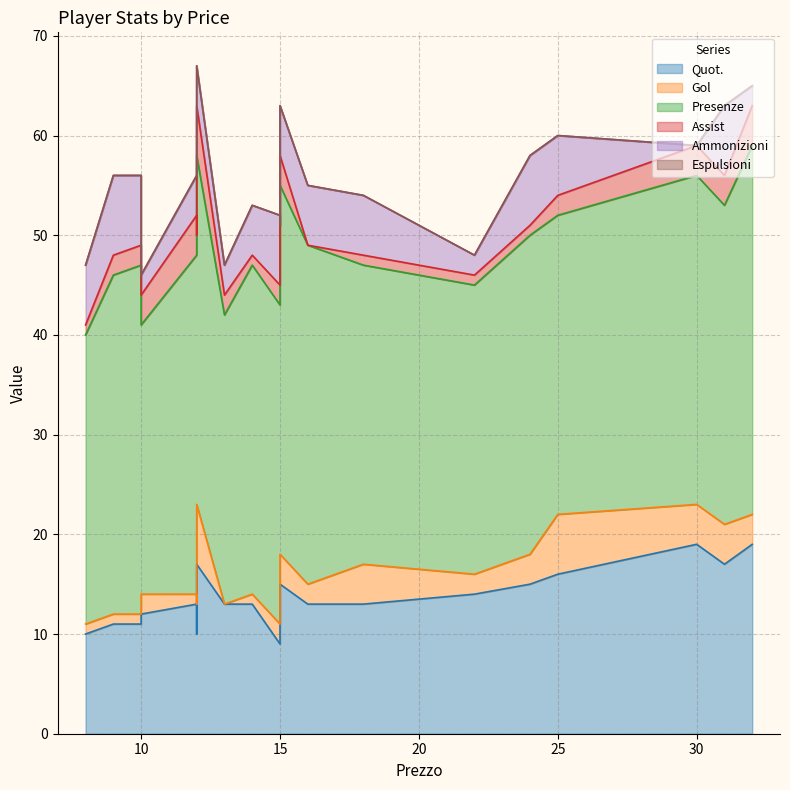

Is it true that Gol equals 3 at 15?

False